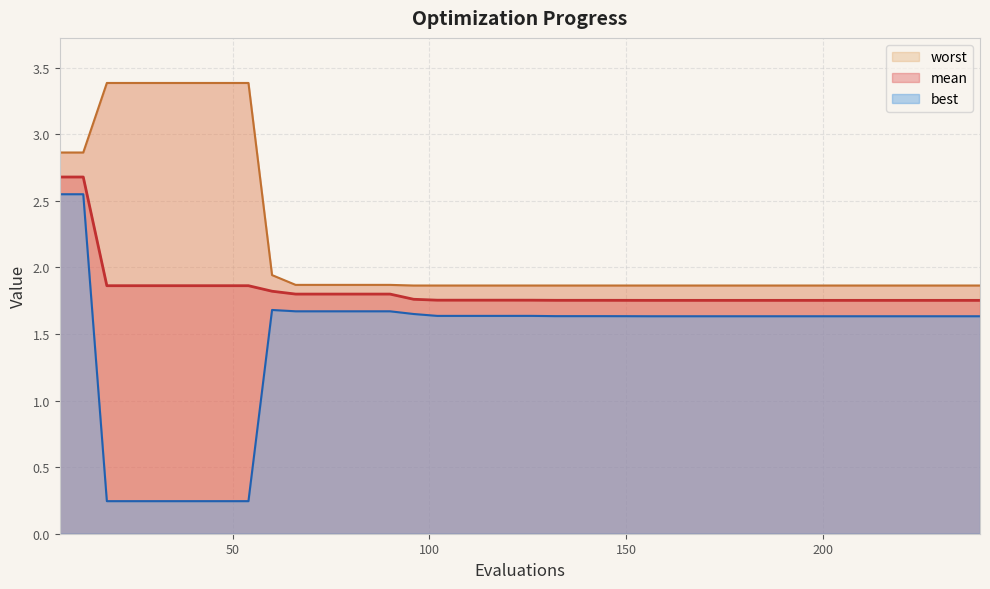

How many values in the best series are below 1?

7